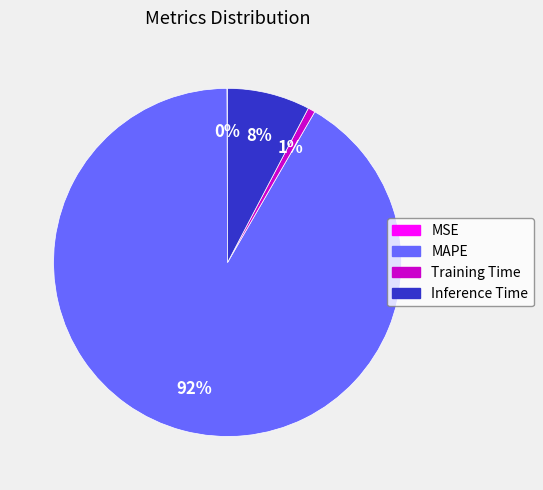

What is the largest slice in the pie chart?

MAPE